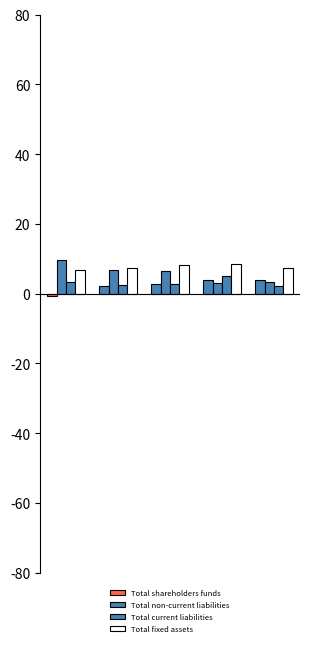

Does the chart contain stacked bars?

No